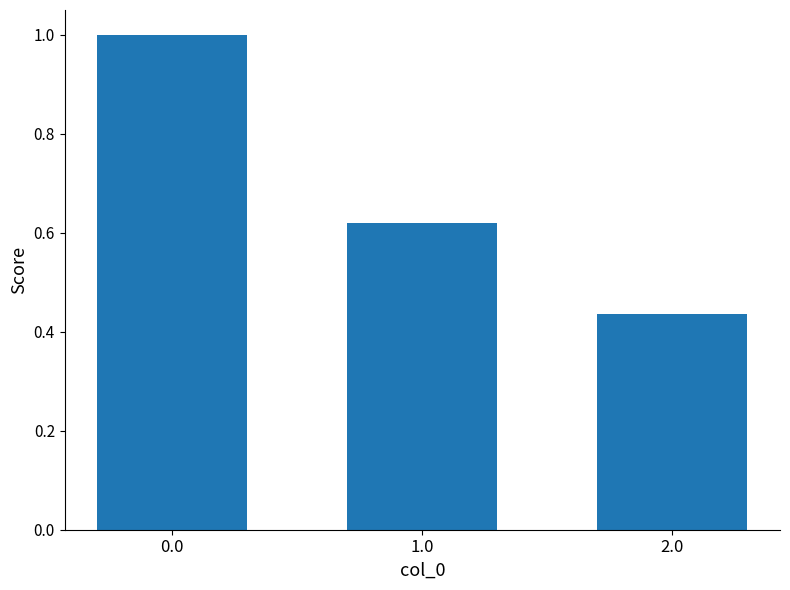

What is the greatest value displayed?

1.0